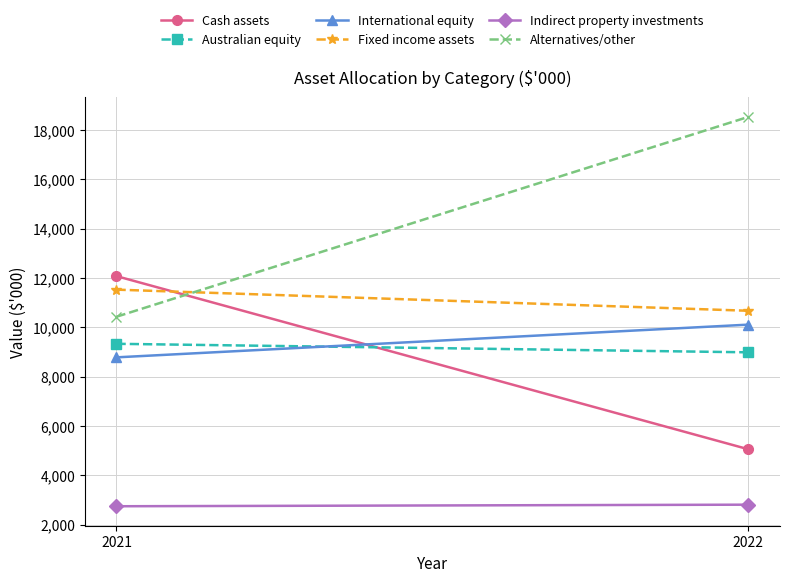

What is the total value across all series at 2022?

56136